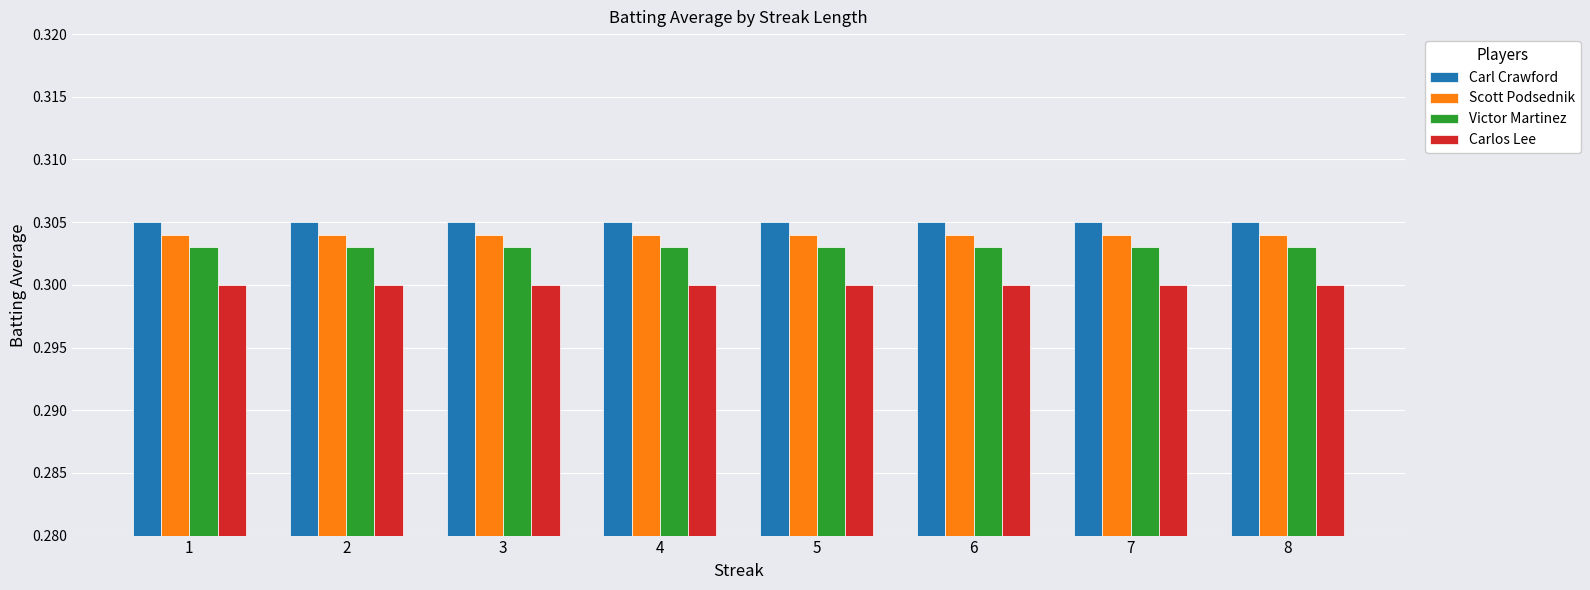

The value of Carlos Lee at 8 is 0.3. True or false?

True